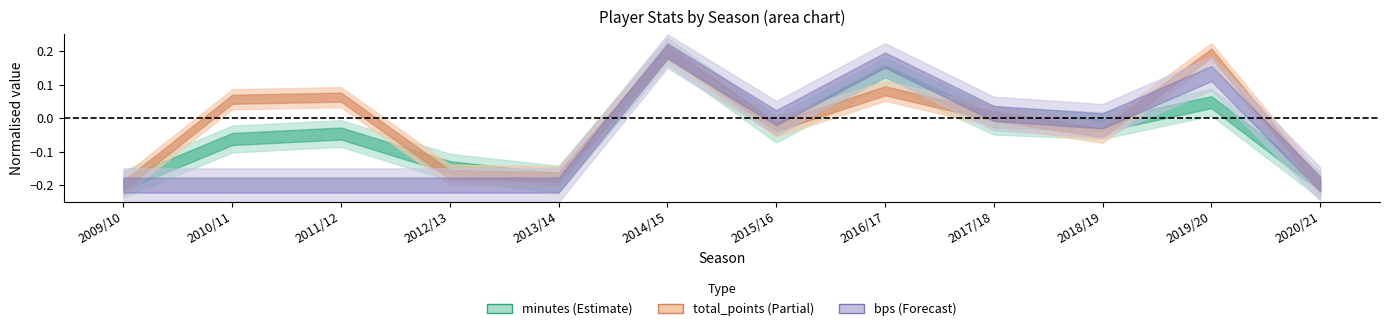

In bps, how many points are higher than both neighbors (excluding endpoints)?

3